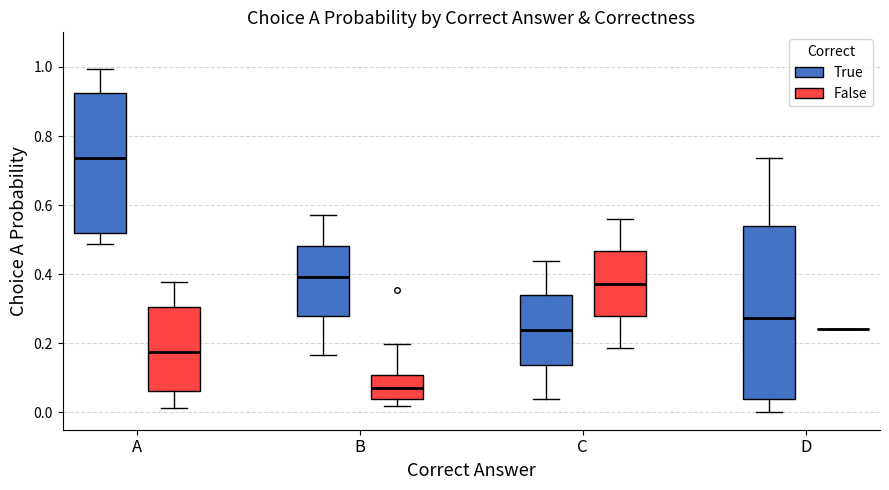

Which box is the tallest, from its lower edge to its upper edge?

D (True)